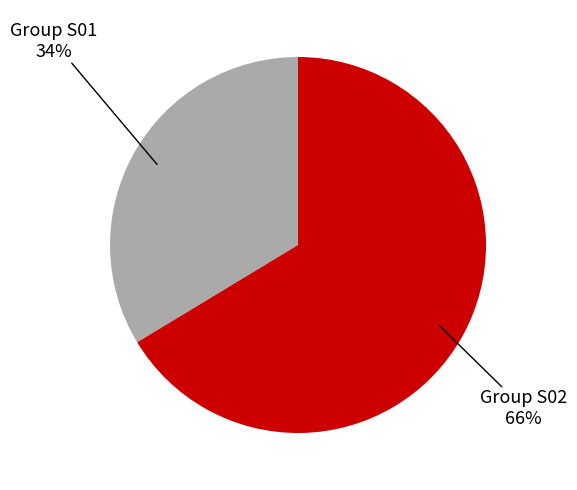

Is there a majority slice in this chart?

Yes